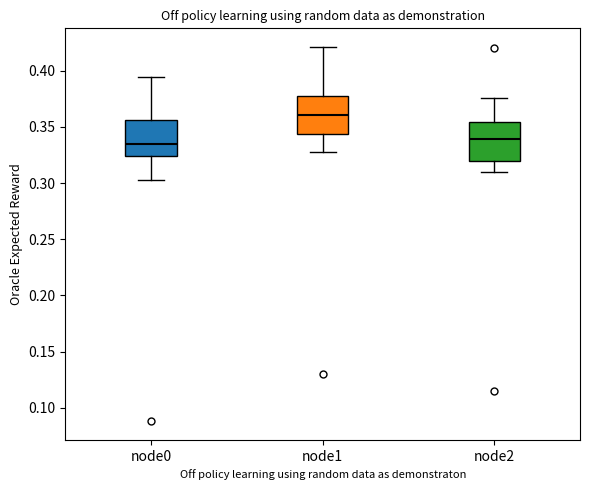

Reading left to right, read every box against the y-axis: the position of its median line, the range the box covers, and the ends of its whiskers. The values are not printed on the chart, so give them approximately, as read against the axis.

node0: median 0.335, box 0.325 to 0.355, whiskers 0.305 to 0.395
node1: median 0.360, box 0.345 to 0.375, whiskers 0.330 to 0.420
node2: median 0.340, box 0.320 to 0.355, whiskers 0.310 to 0.375